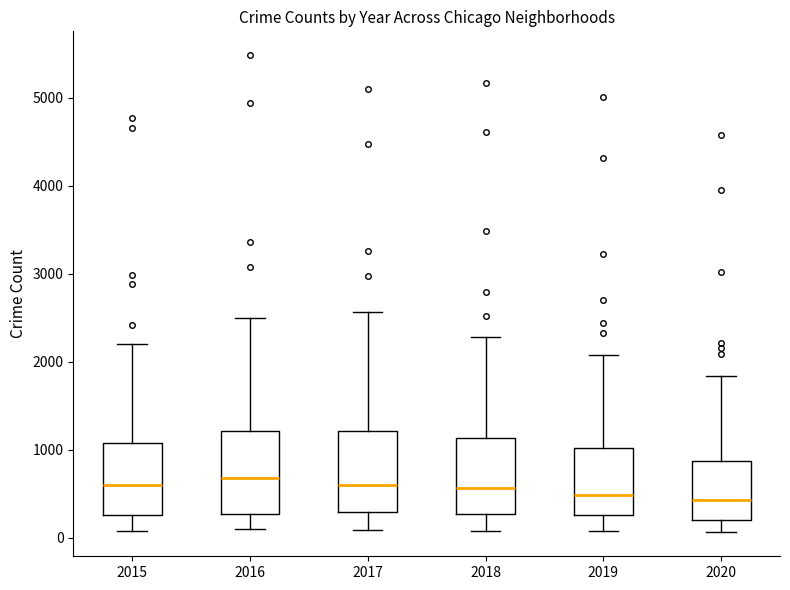

Reading left to right, read every box against the y-axis: the position of its median line, the range the box covers, and the ends of its whiskers. The values are not printed on the chart, so give them approximately, as read against the axis.

2015: median 600, box 300 to 1100, whiskers 100 to 2200
2016: median 700, box 300 to 1200, whiskers 100 to 2500
2017: median 600, box 300 to 1200, whiskers 100 to 2600
2018: median 600, box 300 to 1100, whiskers 100 to 2300
2019: median 500, box 300 to 1000, whiskers 100 to 2100
2020: median 400, box 200 to 900, whiskers 100 to 1800